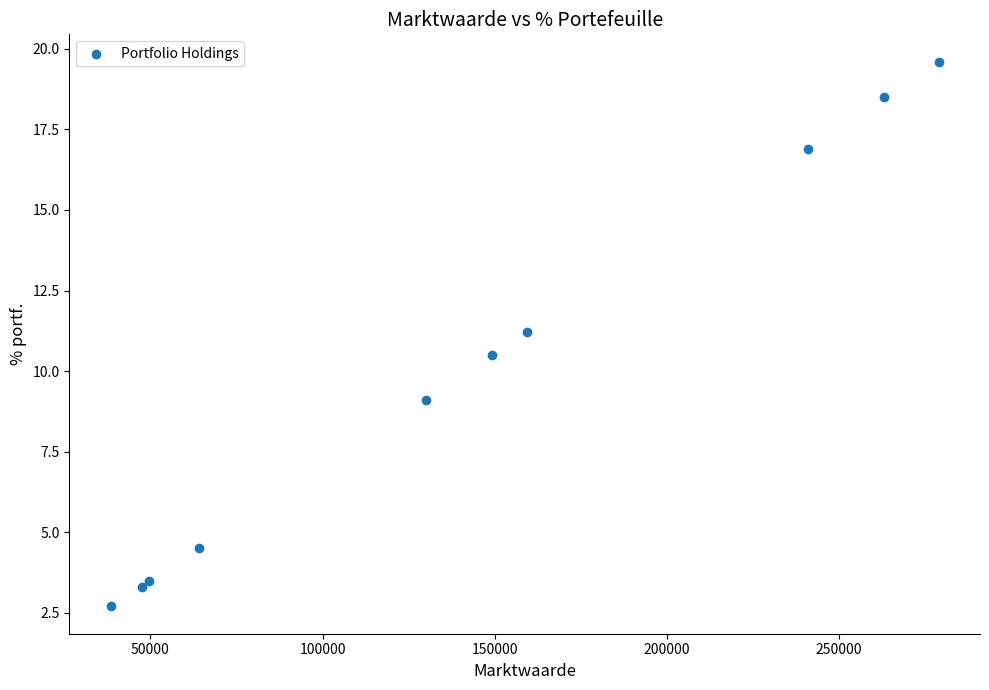

What is the average X value?

142082.4